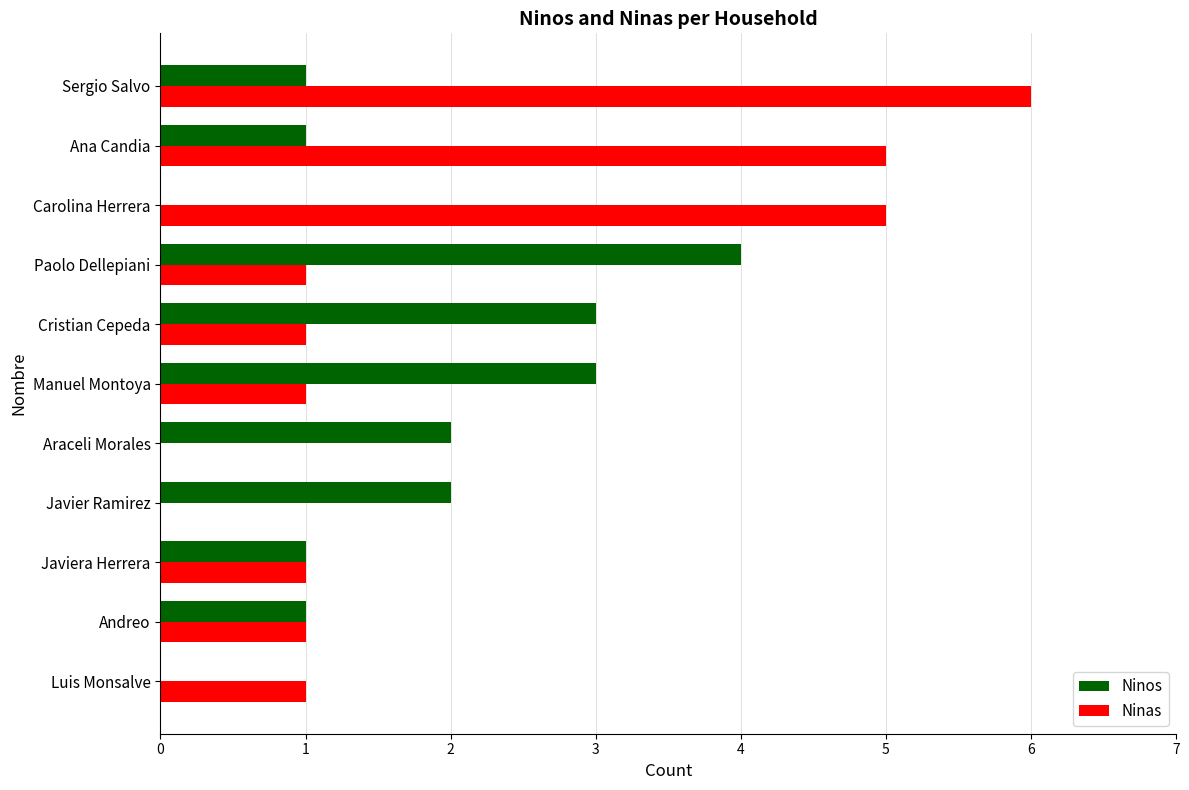

Which series has the largest total across all categories?

Ninas